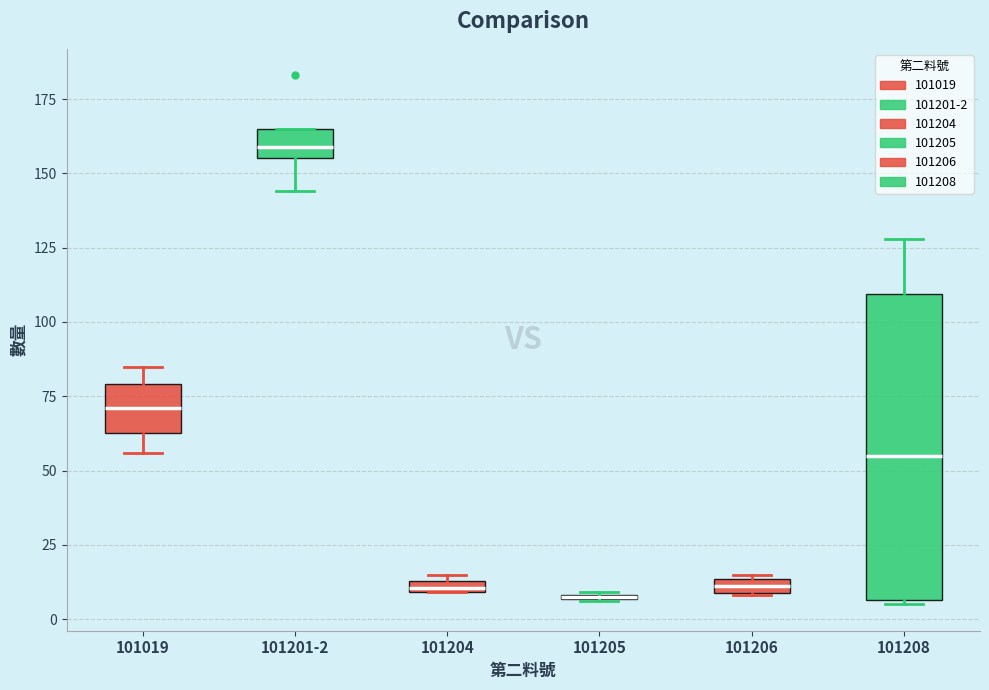

Where does the lower whisker of the box for 101201-2 end on the y-axis? The values are not printed on the chart, so give them approximately, as read against the axis.

145